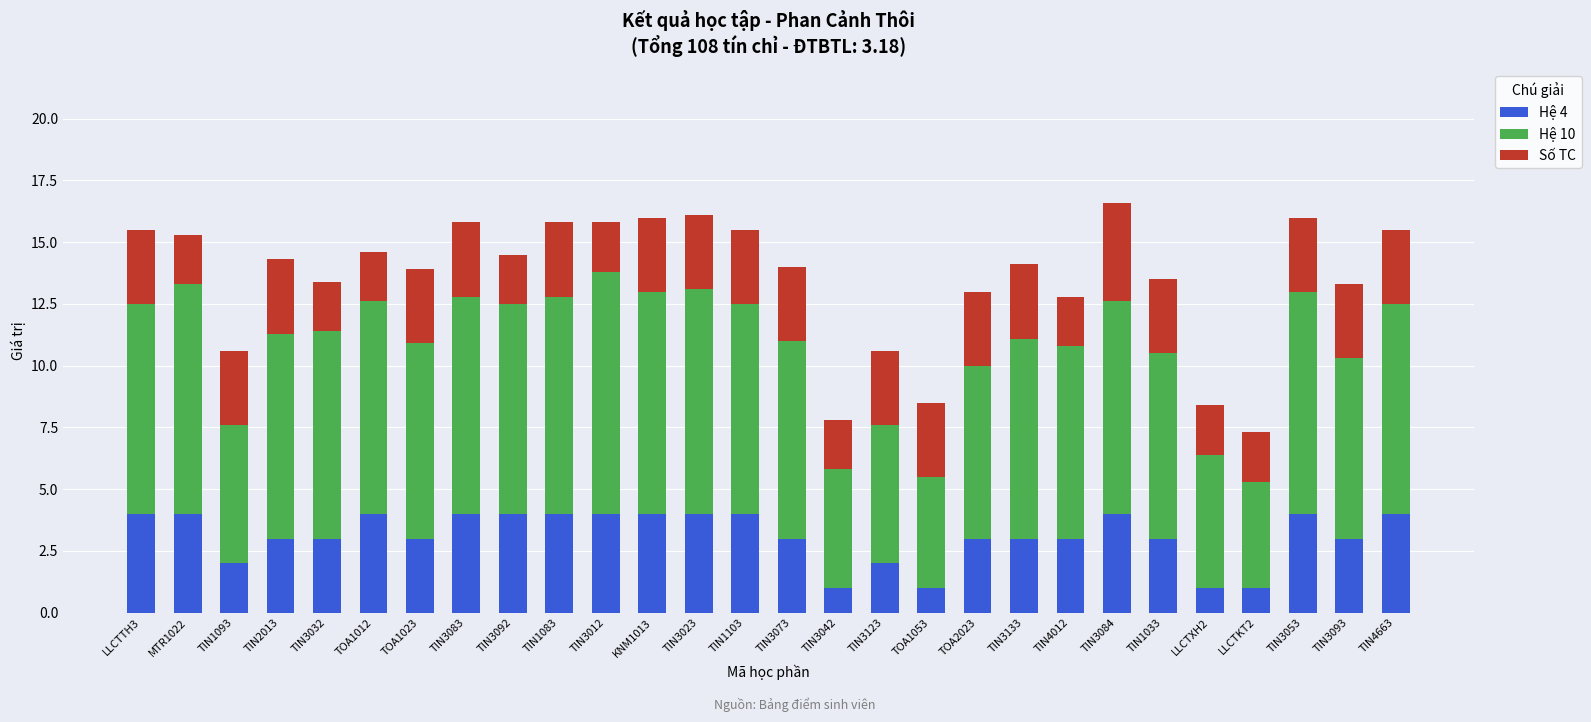

What is the difference between the maximum and minimum values in the Hệ 4 series?

3.0